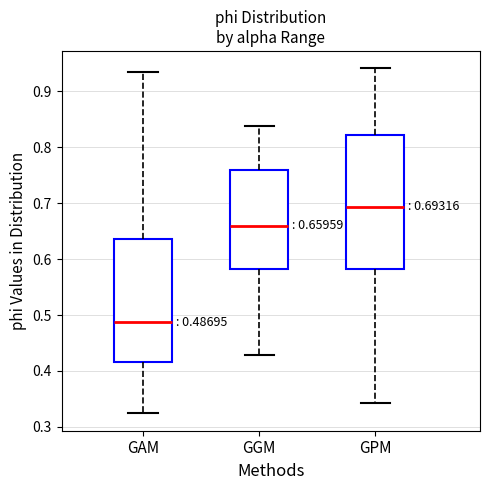

Comparing the boxes themselves (not the whiskers), which one is the tallest?

GPM